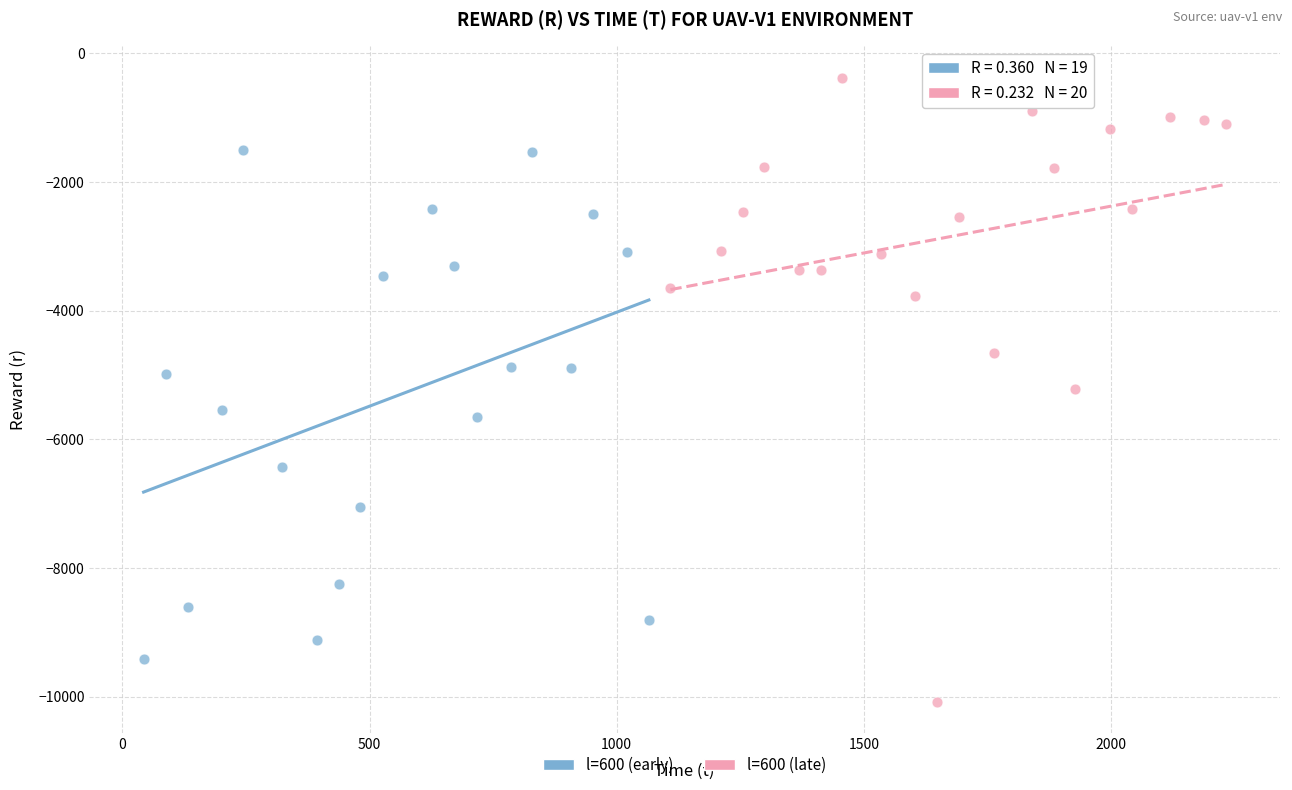

What are all the series names shown in the legend?

l=600 (early), l=600 (late)